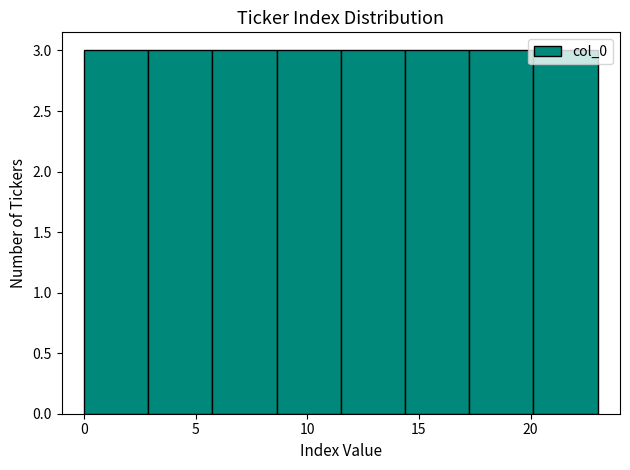

Reading left to right, transcribe this chart: for each bar, give the range it covers on the x-axis and its height. Neither the bar edges nor the heights are printed on the chart, so give them approximately, as read against the axes.

0.0 to 3.0: 3
3.0 to 6.0: 3
6.0 to 8.5: 3
8.5 to 11.5: 3
11.5 to 14.5: 3
14.5 to 17.5: 3
17.5 to 20.0: 3
20.0 to 23.0: 3